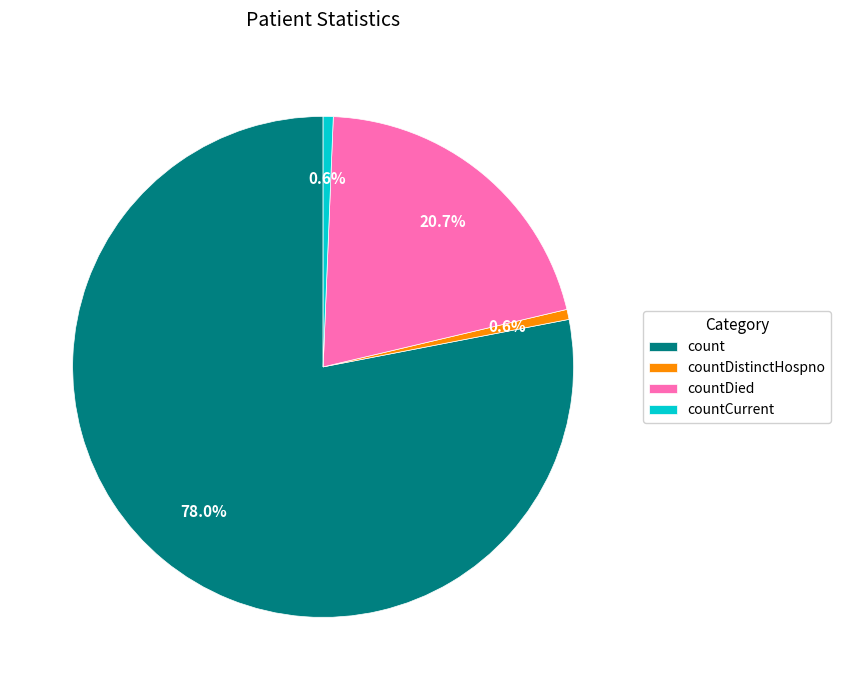

What is the largest slice in the pie chart?

count